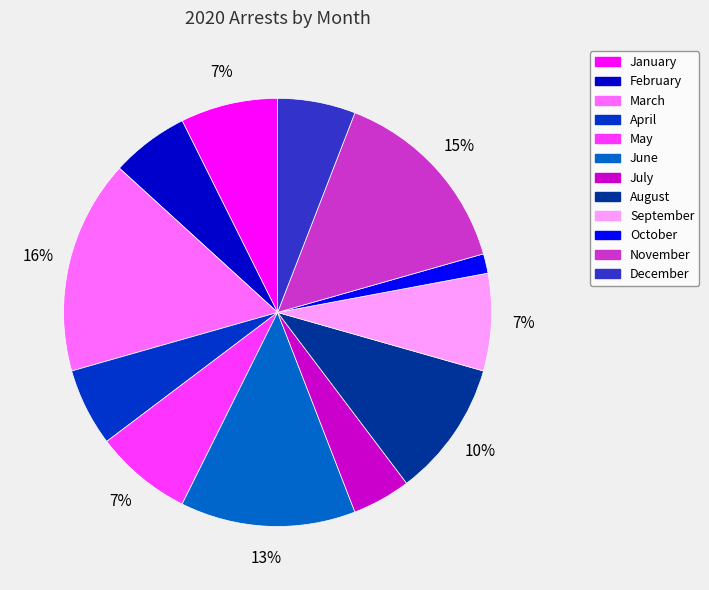

Which category has the smallest portion of the pie?

October